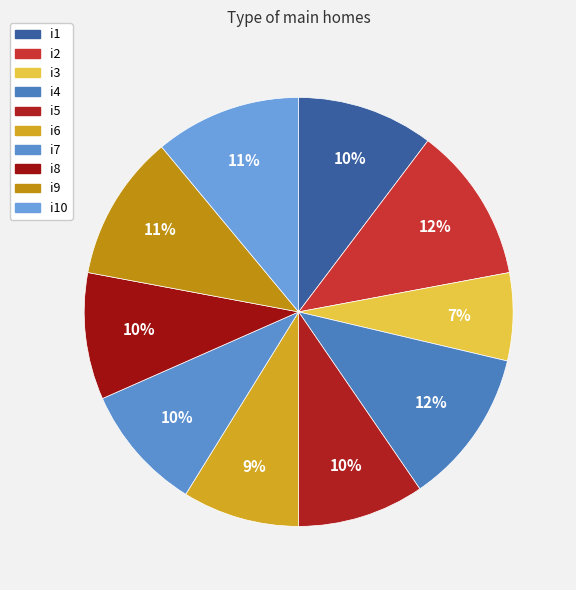

How many slices are in this pie chart?

10